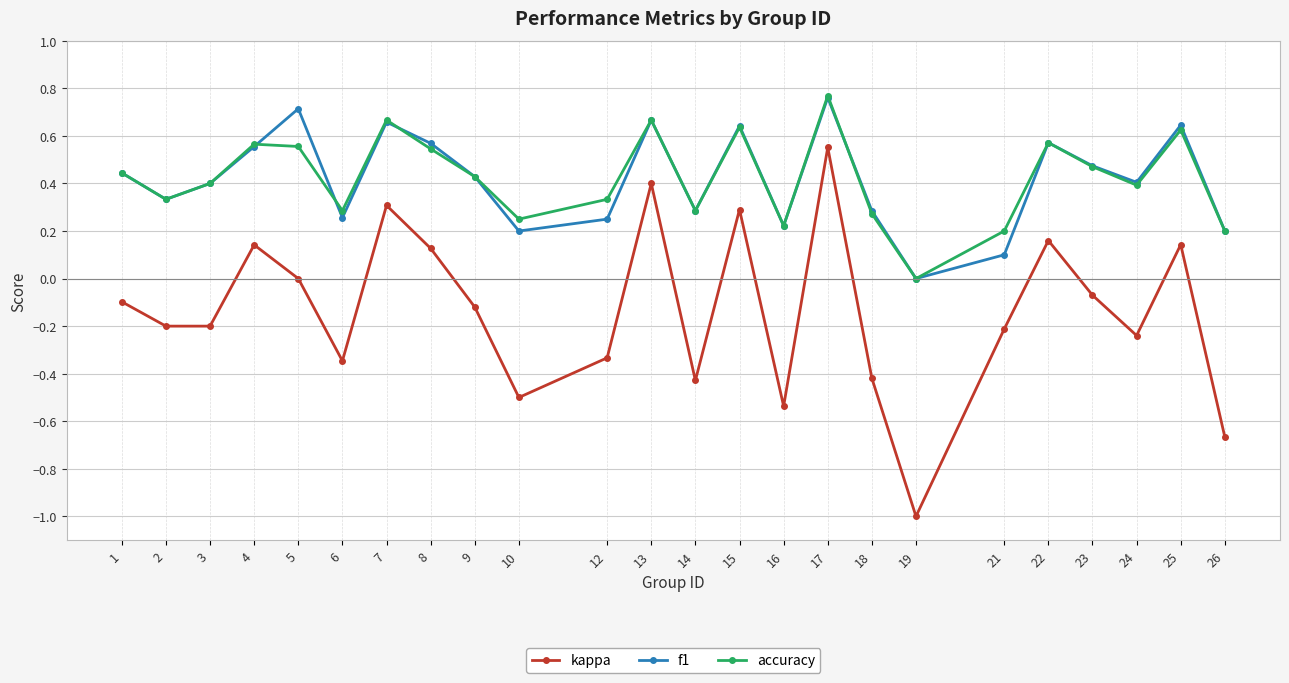

What are all the series names shown in the legend?

kappa, f1, accuracy